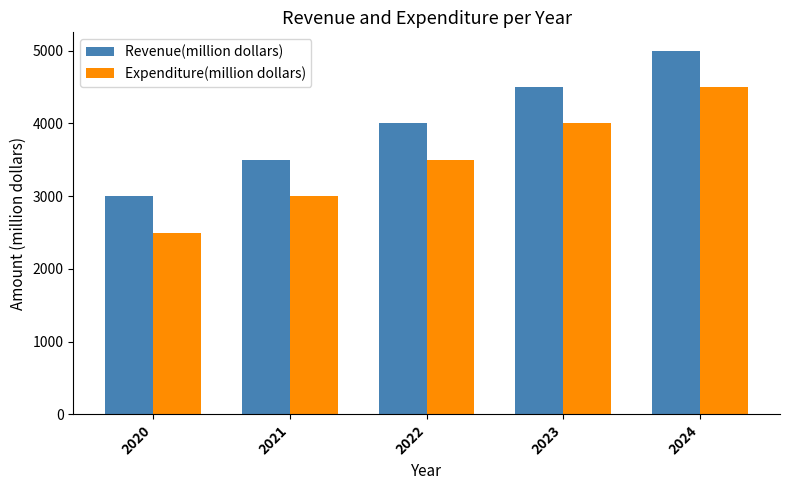

Read the Expenditure(million dollars) value at 2023.

4000